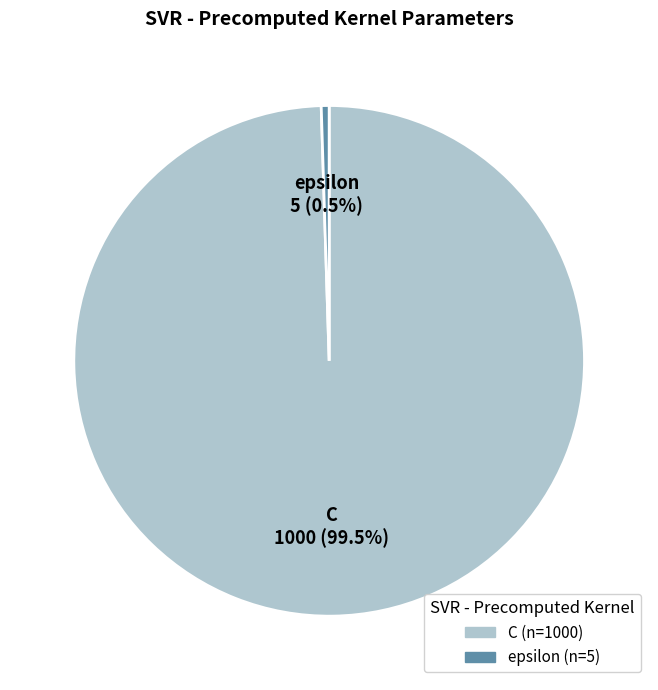

Combined, do epsilon and C account for over 50%?

Yes